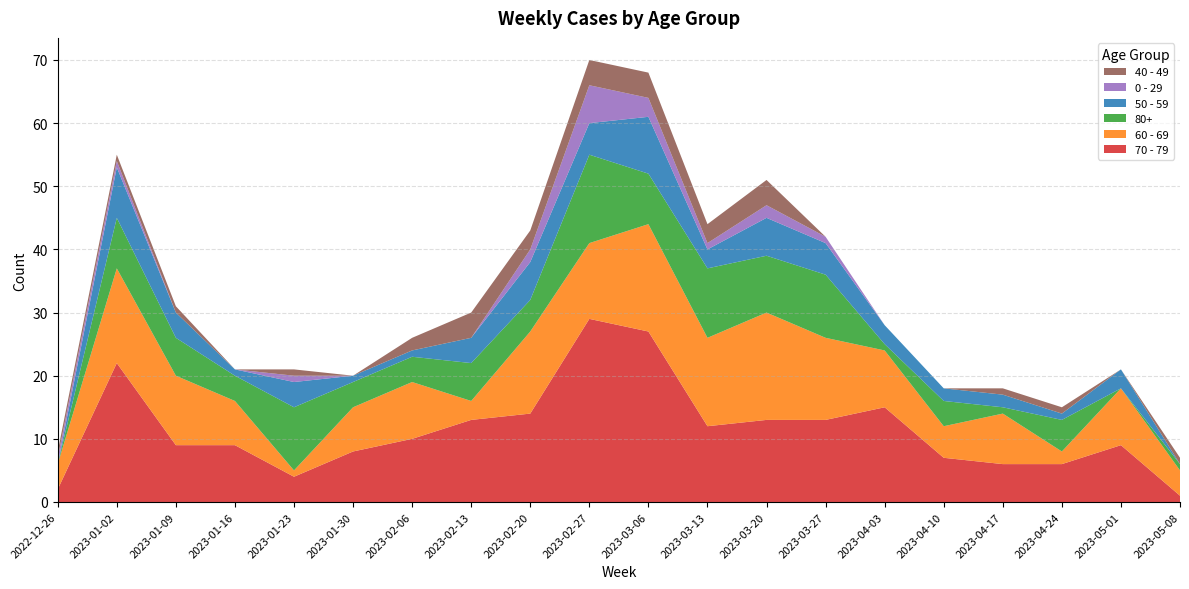

Reading right to left, what are all the values shown in this chart?

70 - 79: 1	9	6	6	7	15	13	13	12	27	29	14	13	10	8	4	9	9	22	2
60 - 69: 4	9	2	8	5	9	13	17	14	17	12	13	3	9	7	1	7	11	15	4
80+: 1	0	5	1	4	1	10	9	11	8	14	5	6	4	4	10	4	6	8	0
50 - 59: 0	3	1	2	2	3	5	6	3	9	5	6	4	1	1	4	1	4	8	0
0 - 29: 0	0	0	0	0	0	1	2	1	3	6	2	0	0	0	1	0	0	1	1
40 - 49: 1	0	1	1	0	0	0	4	3	4	4	3	4	2	0	1	0	1	1	1